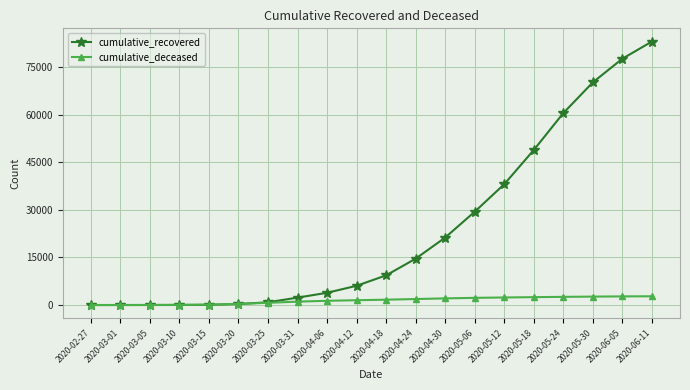

What is the difference between the highest and lowest values at 2020-04-06?

2530